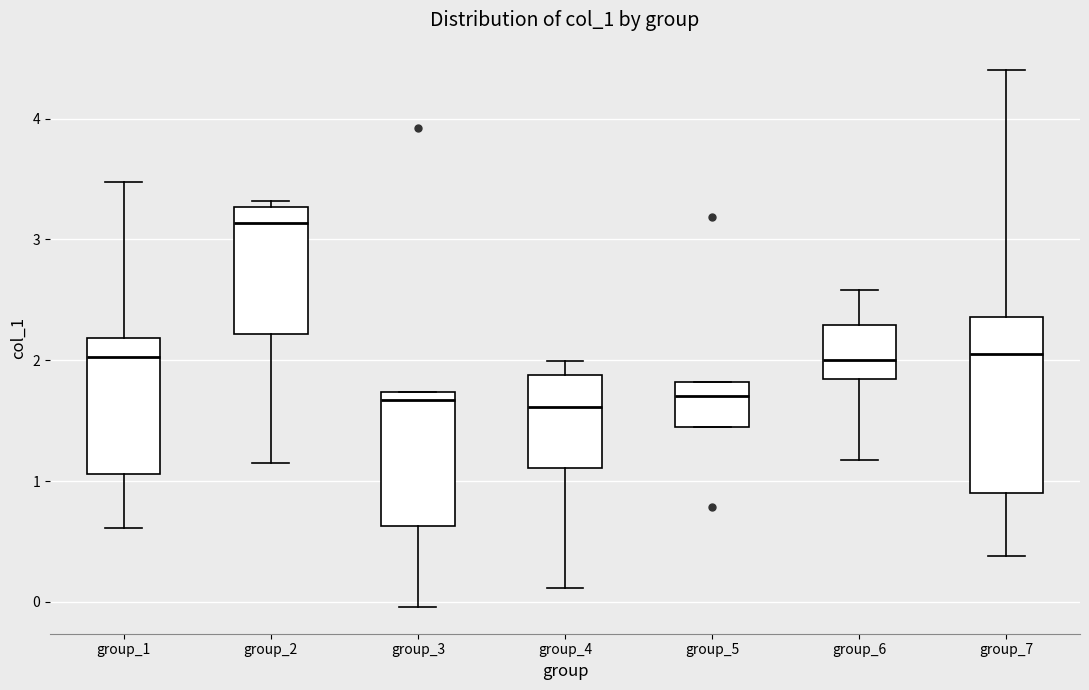

Reading left to right, read every box against the y-axis: the position of its median line, the range the box covers, and the ends of its whiskers. The values are not printed on the chart, so give them approximately, as read against the axis.

group_1: median 2.0, box 1.1 to 2.2, whiskers 0.6 to 3.5
group_2: median 3.1, box 2.2 to 3.3, whiskers 1.2 to 3.3 (just above the box's upper edge)
group_3: median 1.7 (just below the box's upper edge), box 0.6 to 1.7, whiskers 0.0 to 1.7
group_4: median 1.6, box 1.1 to 1.9, whiskers 0.1 to 2.0
group_5: median 1.7, box 1.5 to 1.8, whiskers 1.5 to 1.8
group_6: median 2.0, box 1.8 to 2.3, whiskers 1.2 to 2.6
group_7: median 2.1, box 0.9 to 2.4, whiskers 0.4 to 4.4